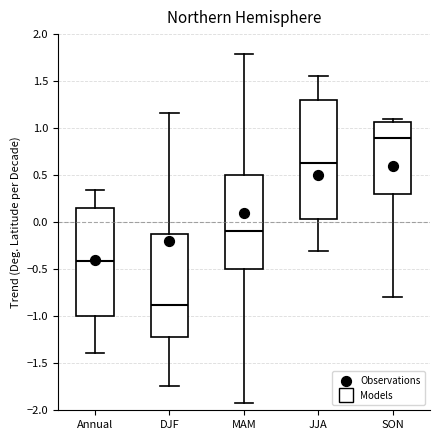

Reading left to right, read every box against the y-axis: the position of its median line, the range the box covers, and the ends of its whiskers. The values are not printed on the chart, so give them approximately, as read against the axis.

Annual: median -0.40, box -1.00 to 0.15, whiskers -1.40 to 0.35
DJF: median -0.90, box -1.25 to -0.15, whiskers -1.75 to 1.15
MAM: median -0.10, box -0.50 to 0.50, whiskers -1.95 to 1.80
JJA: median 0.65, box 0.05 to 1.30, whiskers -0.30 to 1.55
SON: median 0.90, box 0.30 to 1.05, whiskers -0.80 to 1.10